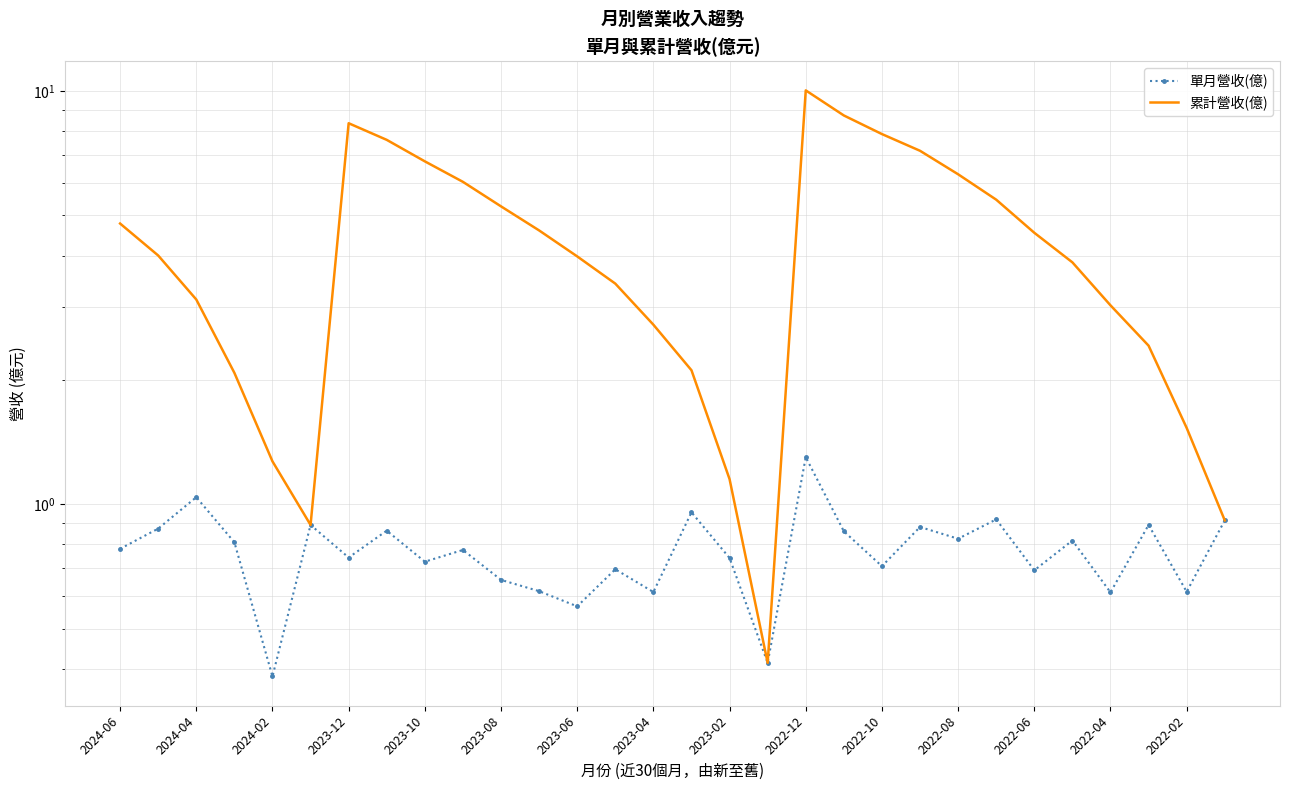

What is the difference between the maximum and second lowest values in the 單月營收(億) series?

0.9